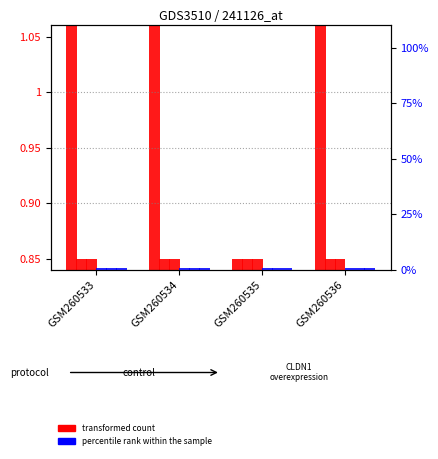

Which series has the largest range (max minus min)?

transformed count